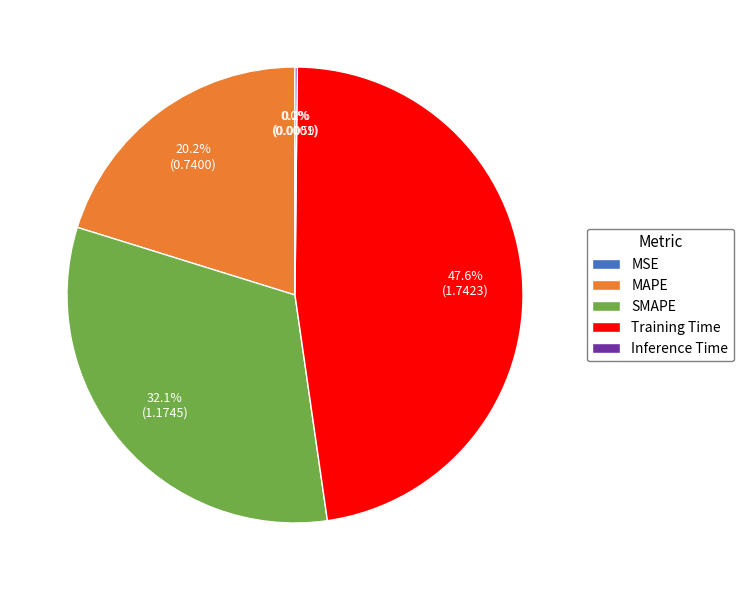

Which slice is the largest?

Training Time